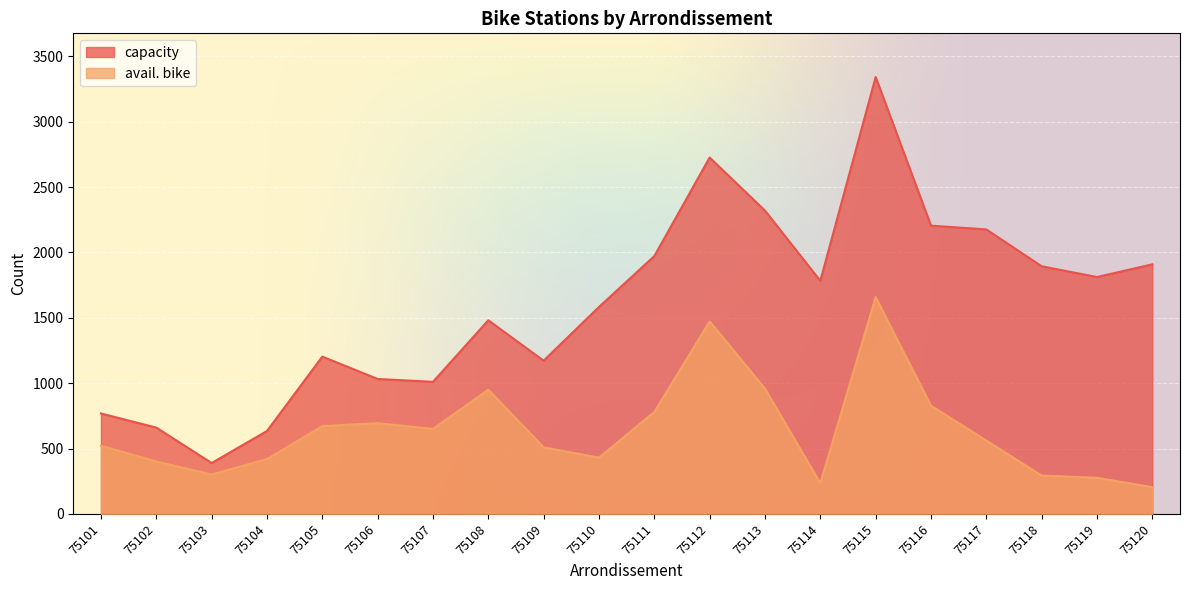

True or false: capacity and avail. bike cross at least once.

False